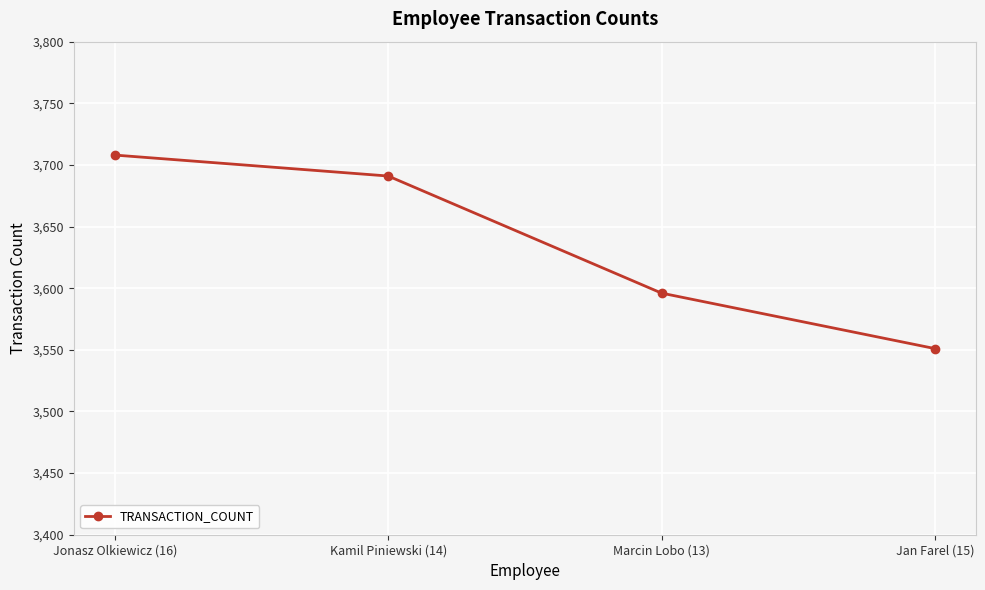

Reading right to left, what are all the values shown in this chart?

3551	3596	3691	3708